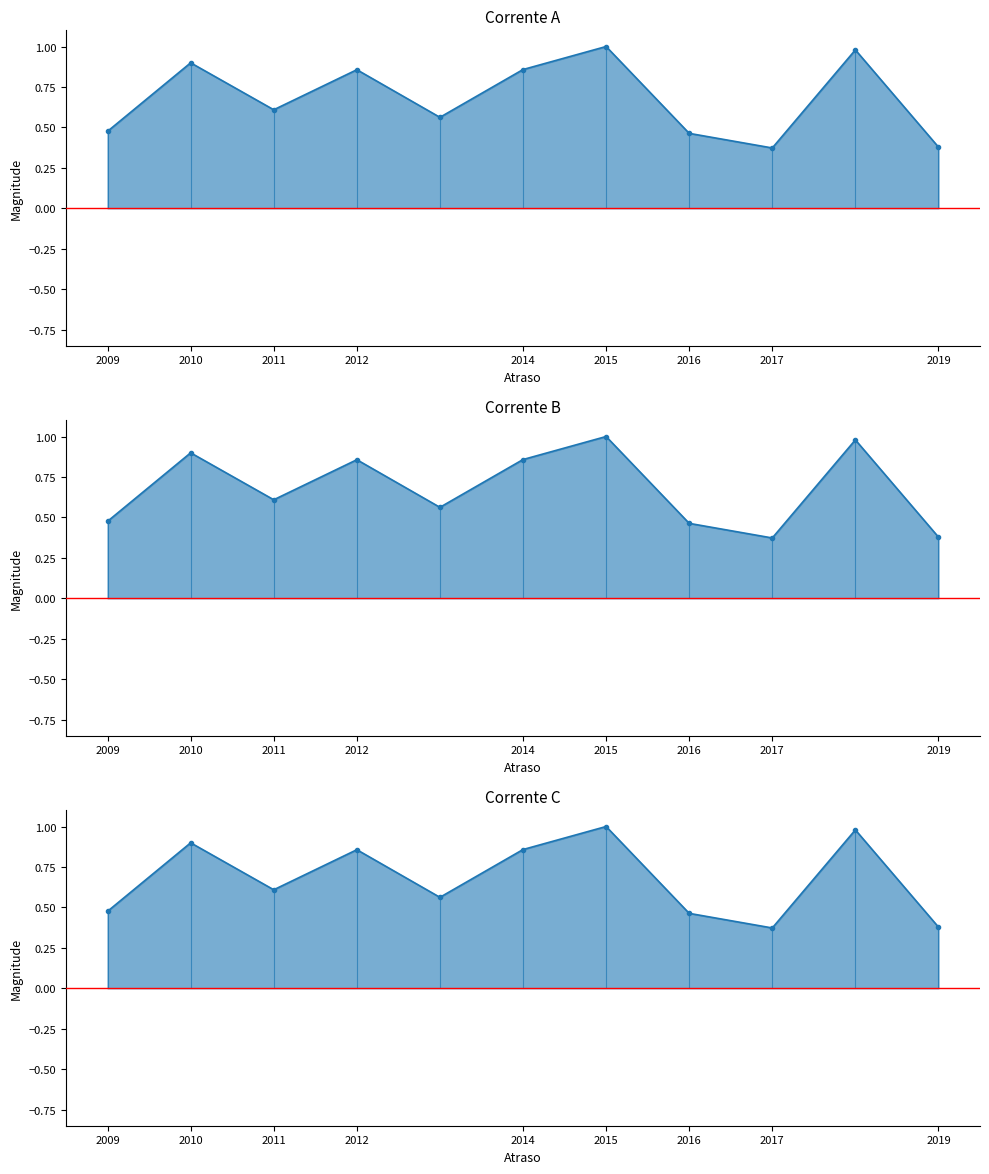

What is the average value?

0.7